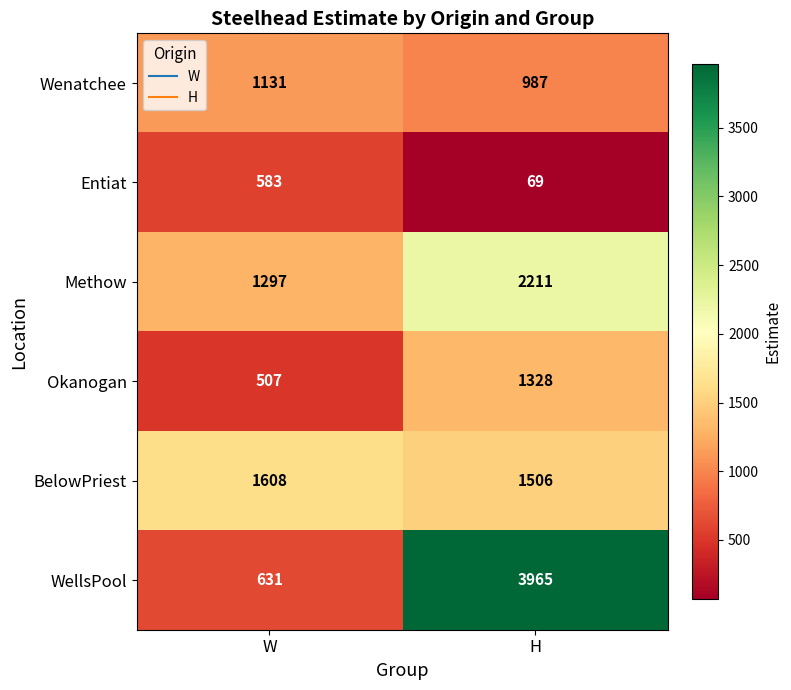

What is the sum of all Methow values?

3508